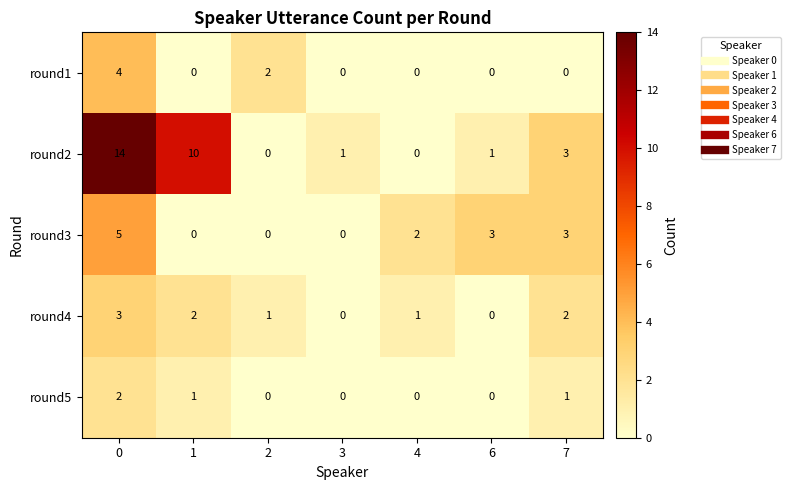

Is the value of round2 at 2 greater than the value of round4 at 0?

No